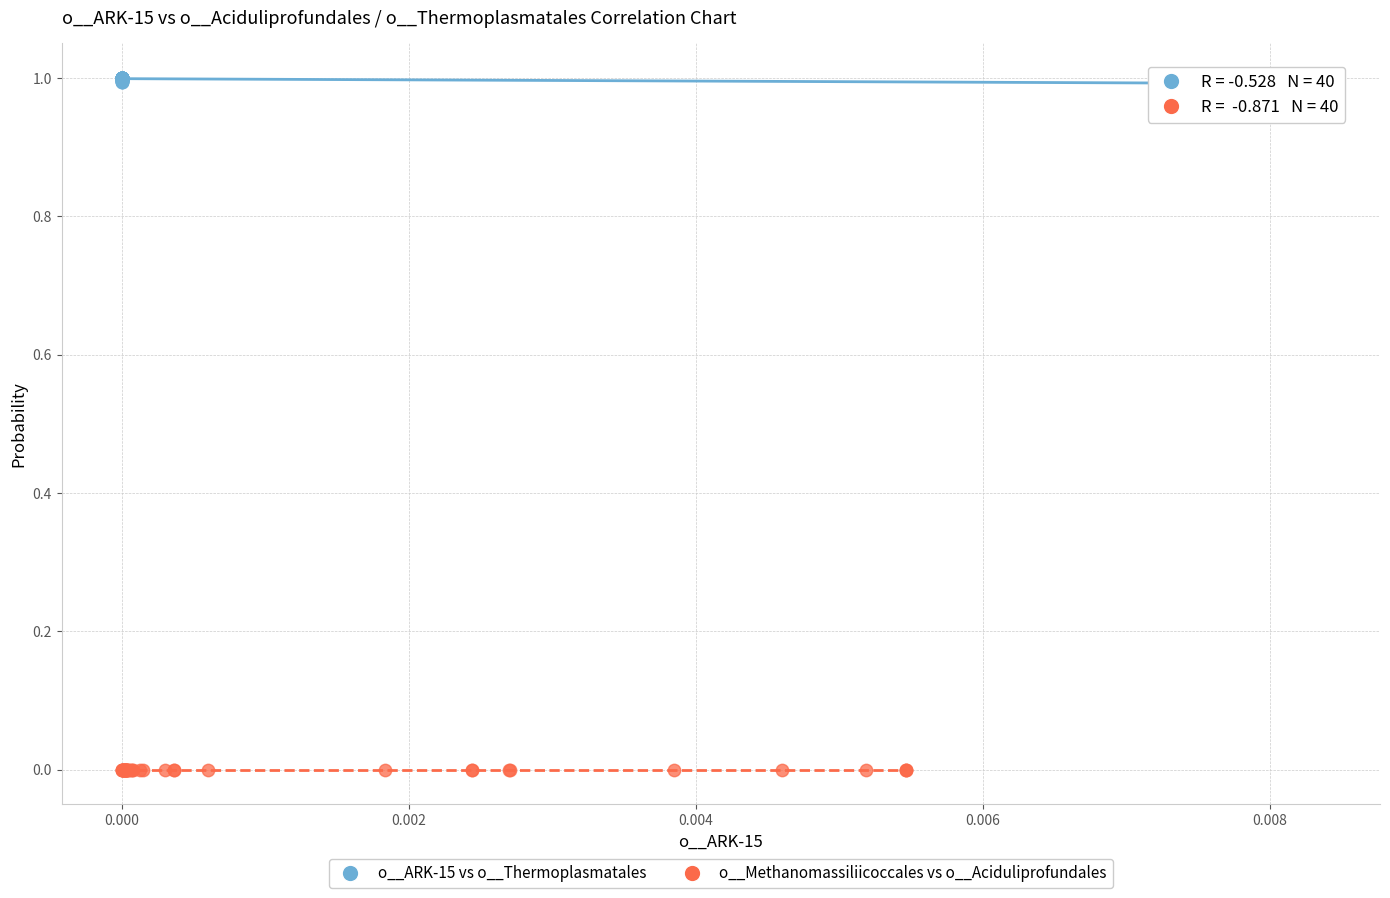

Which series contains the highest Y value?

o__ARK-15 vs o__Thermoplasmatales